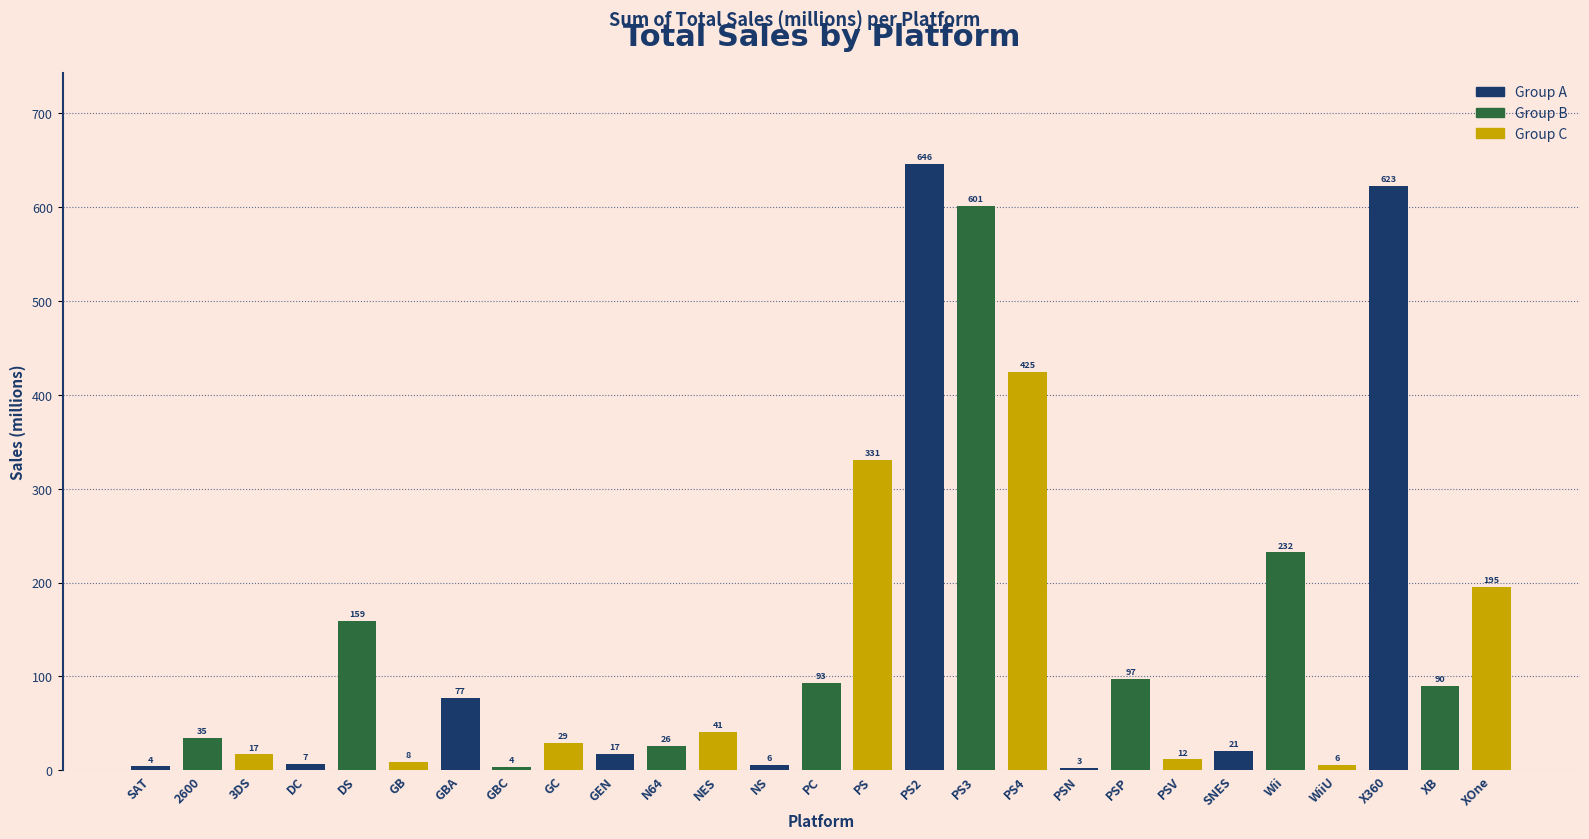

At which label does the data first exceed 34?

2600